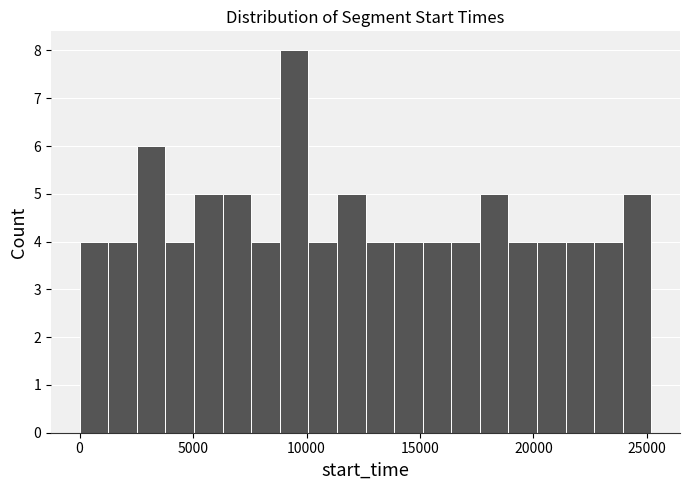

Around what value on the x-axis is the tallest bar? Give the approximate position of its centre, as read against the axis.

9500